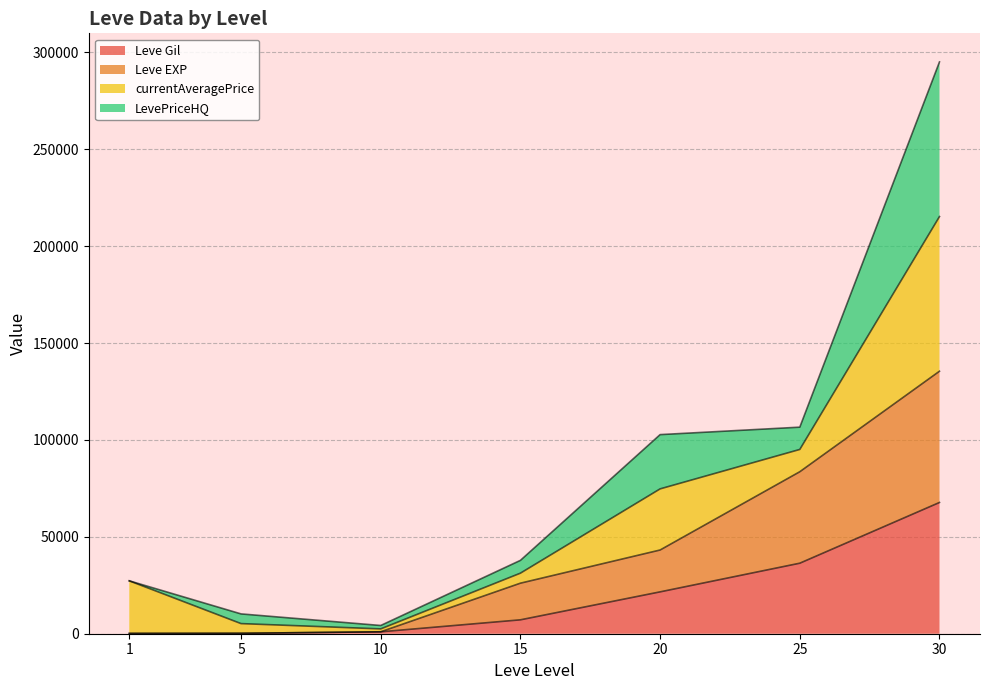

What is the smallest value displayed?

160